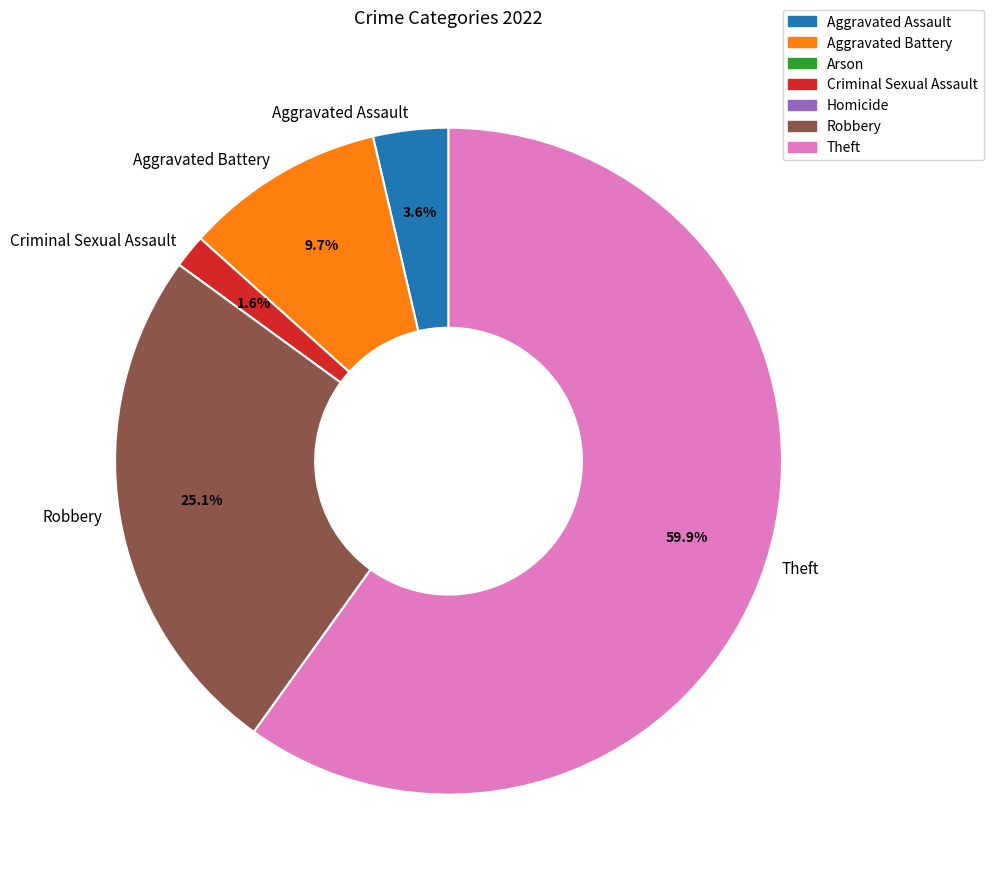

Is Theft the majority of the pie?

Yes